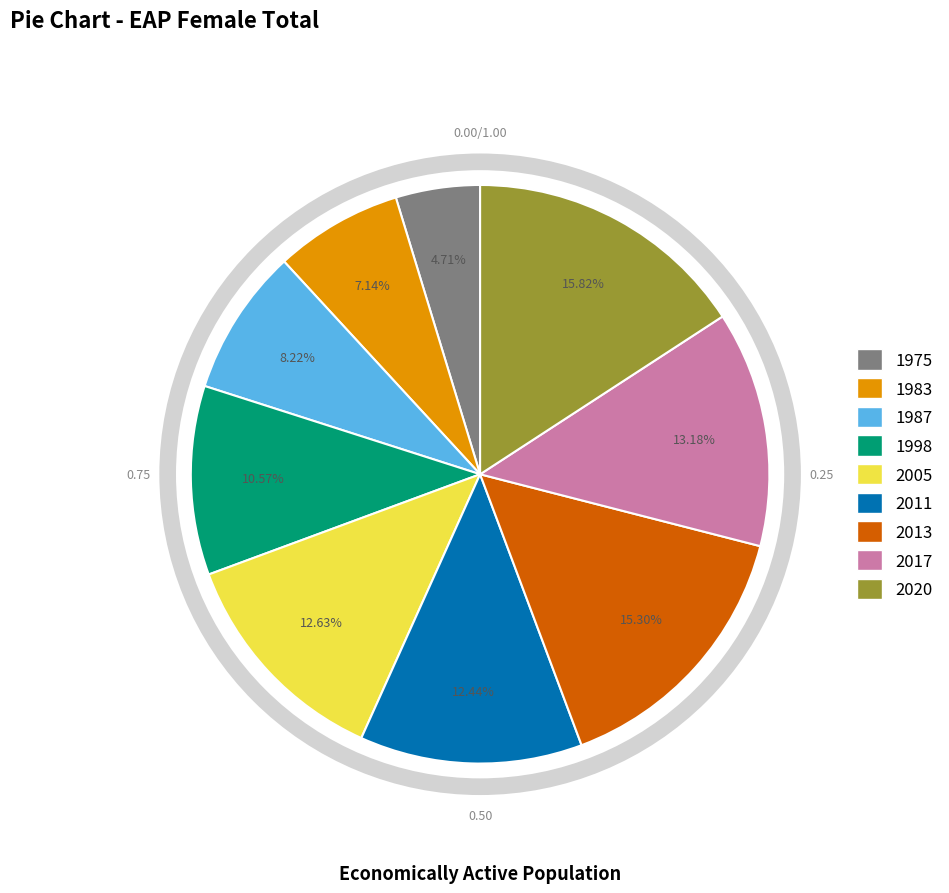

Count the number of slices in the pie.

9